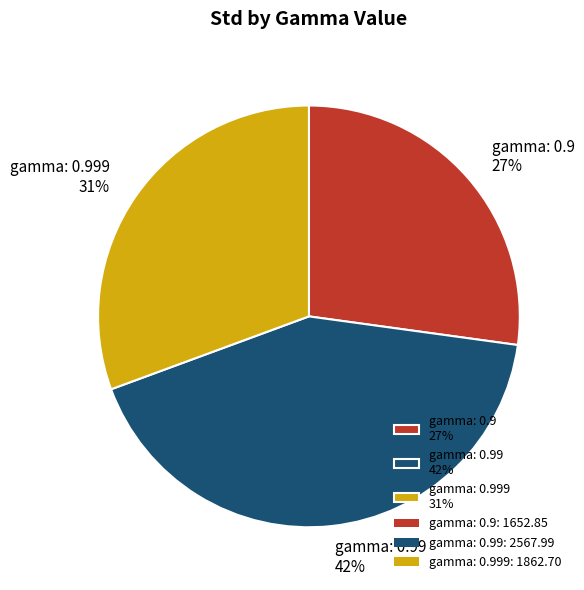

Is there a majority slice in this chart?

No